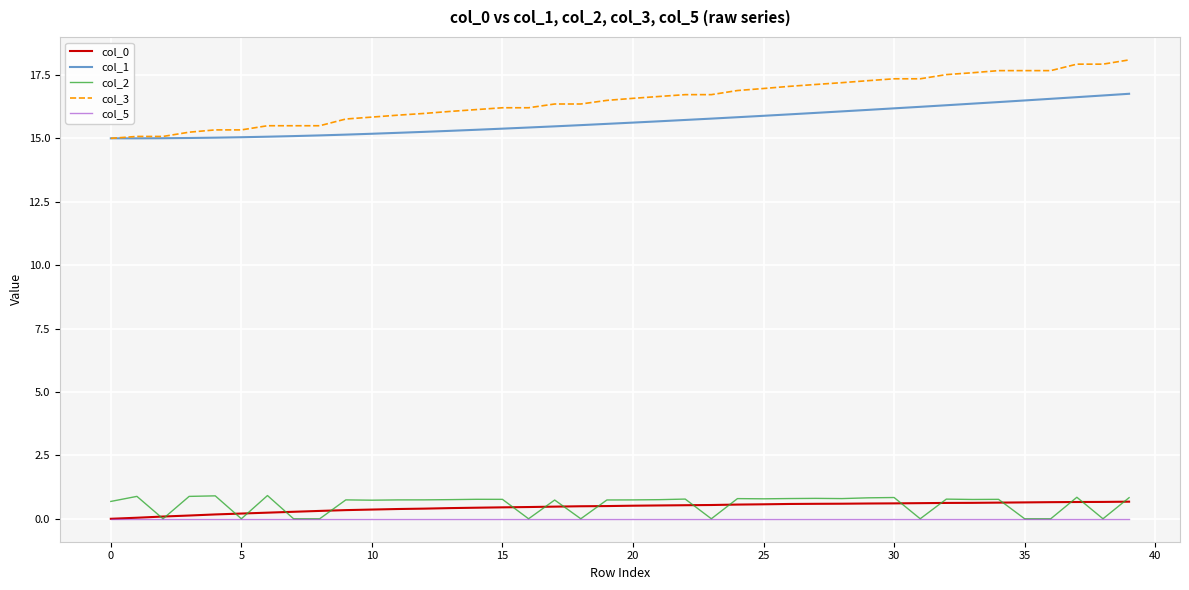

Which series has the widest spread of values?

col_3